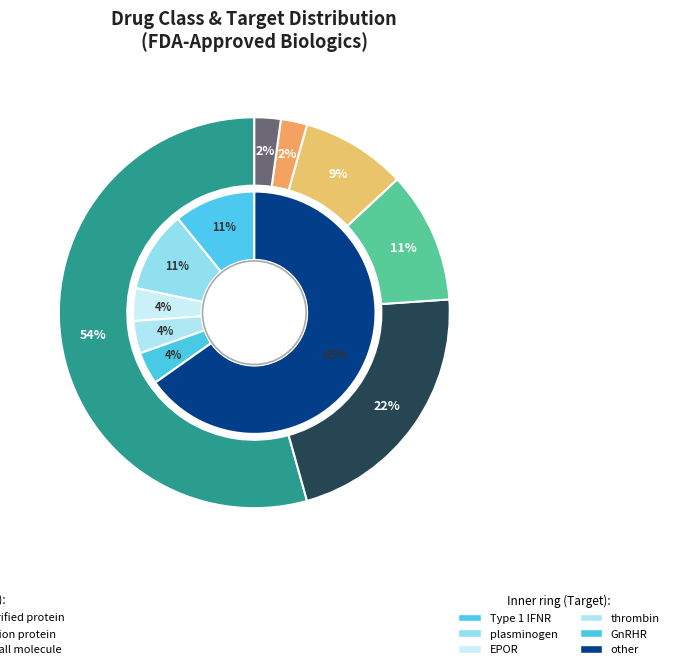

What percentage is the rhProtein slice, to the nearest percent?

54%